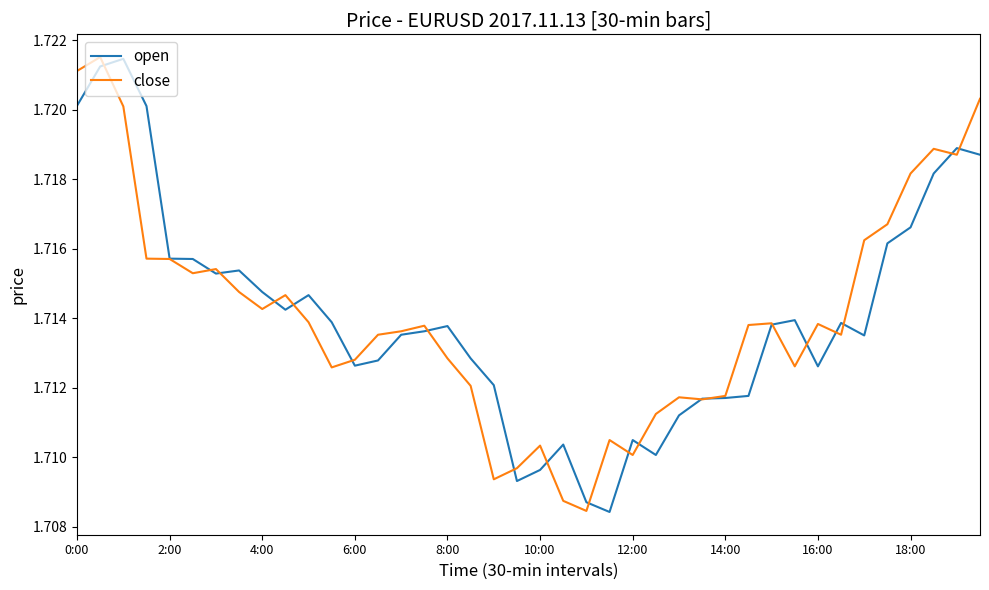

How many lines are shown in the chart?

2